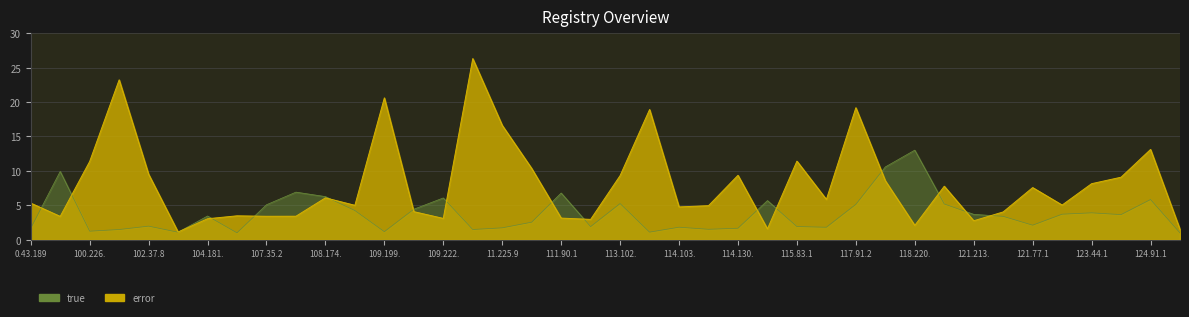

True or false: true_counts and error_counts intersect in this chart.

True